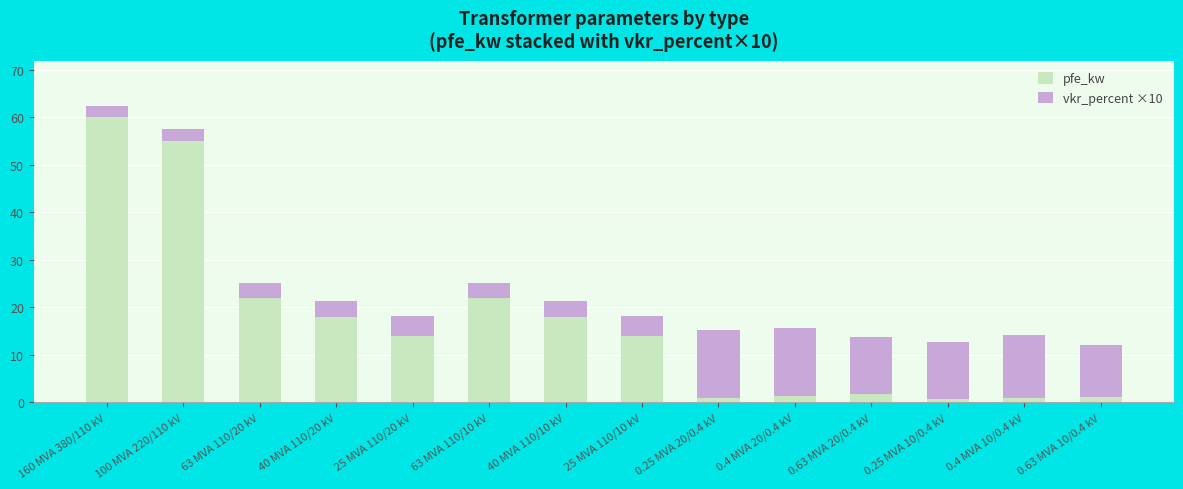

Is it true that pfe_kw equals 7.0 at 63 MVA 110/10 kV?

False